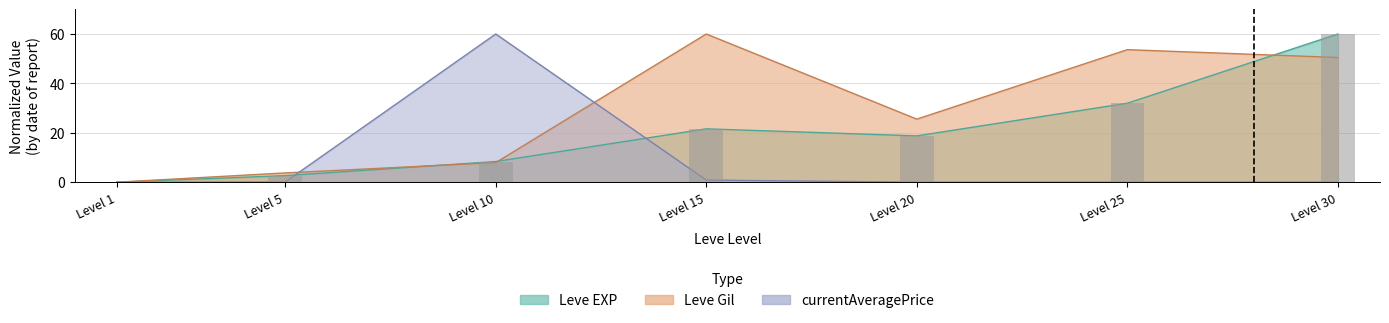

What is the change in value from Level 15 to Level 25?

+10.4